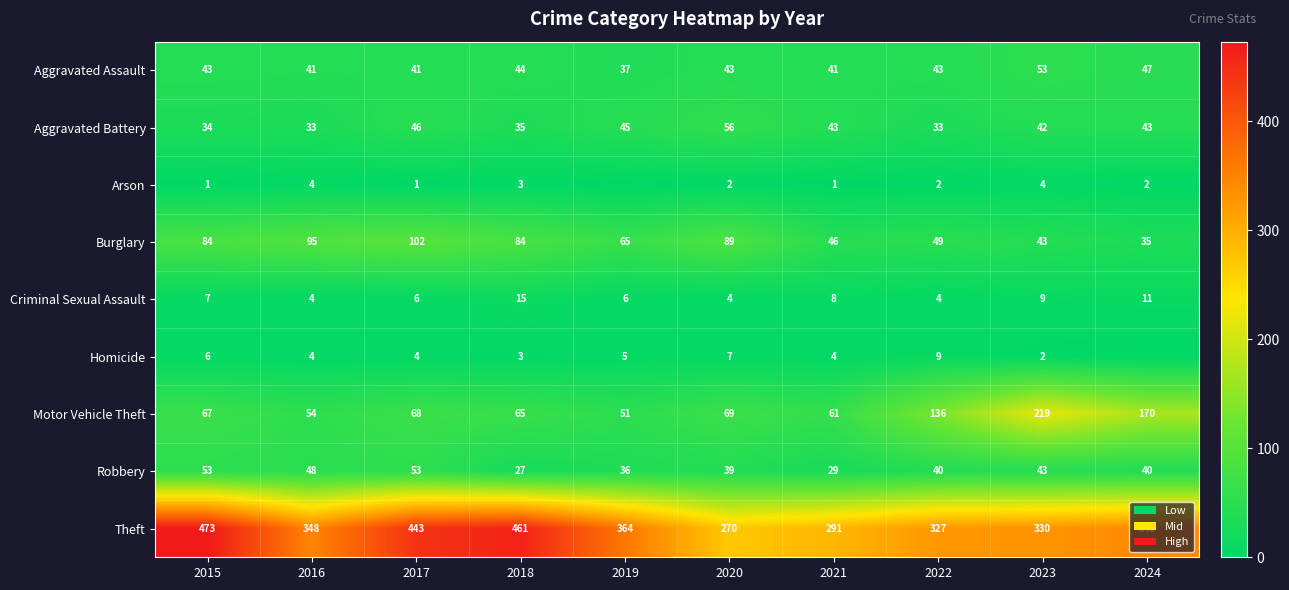

What is the difference between the second highest and second lowest values in the Aggravated Assault series?

6